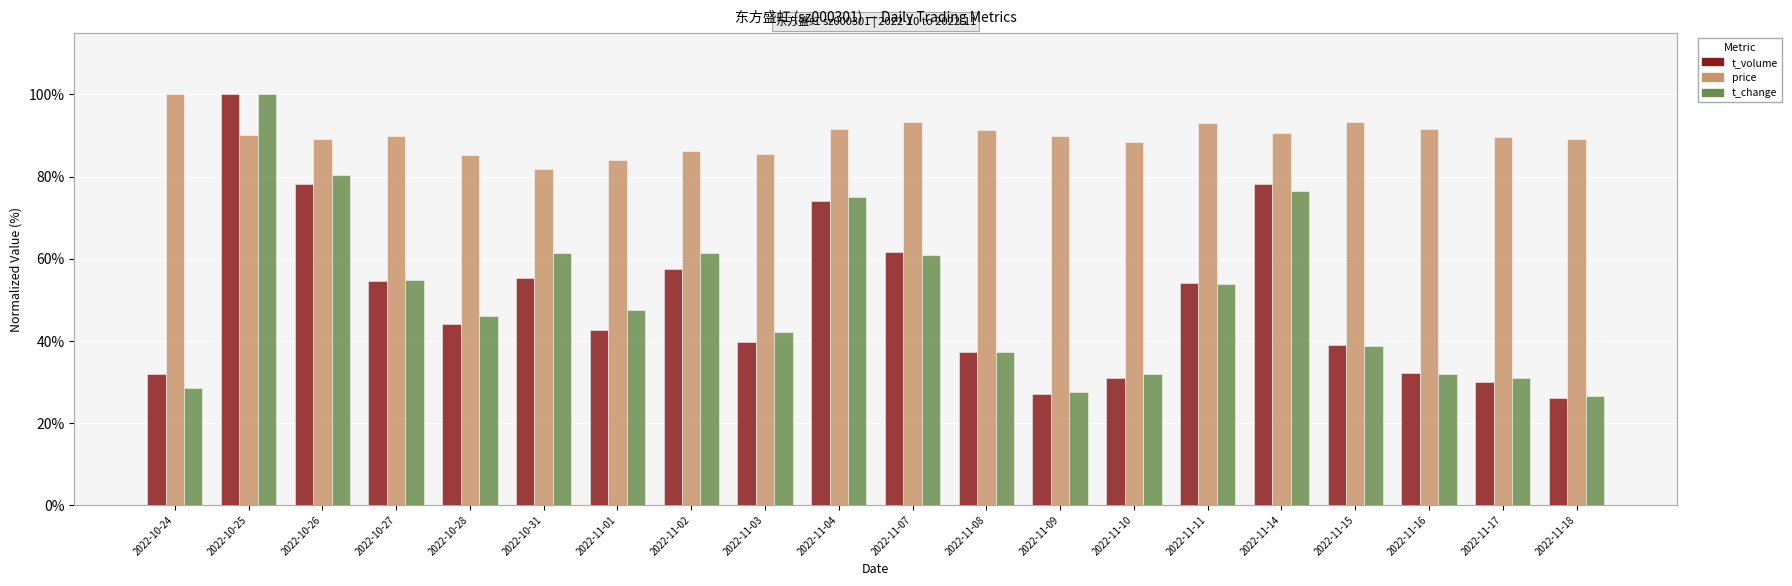

Which series has the largest range (max minus min)?

t_volume